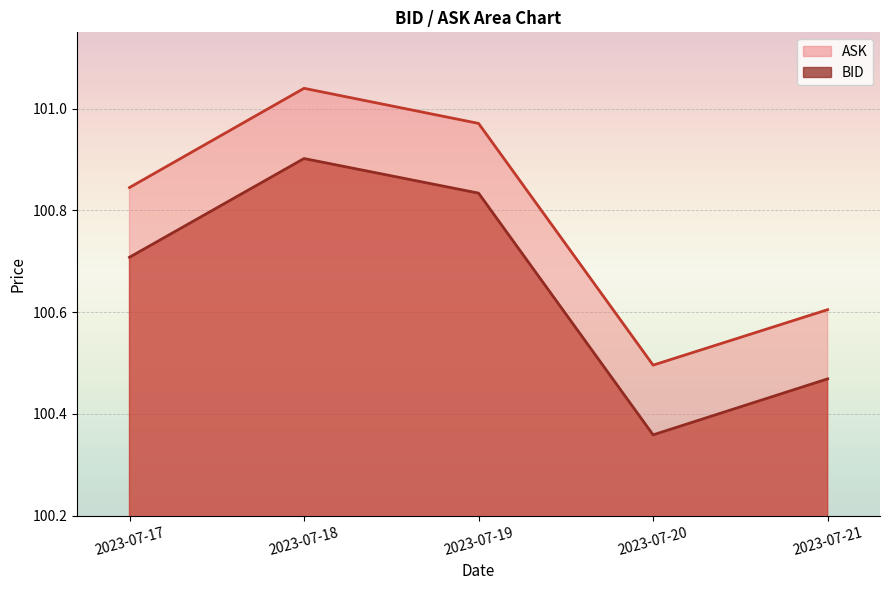

What is the value of the BID point at the 1st from the left?

100.7